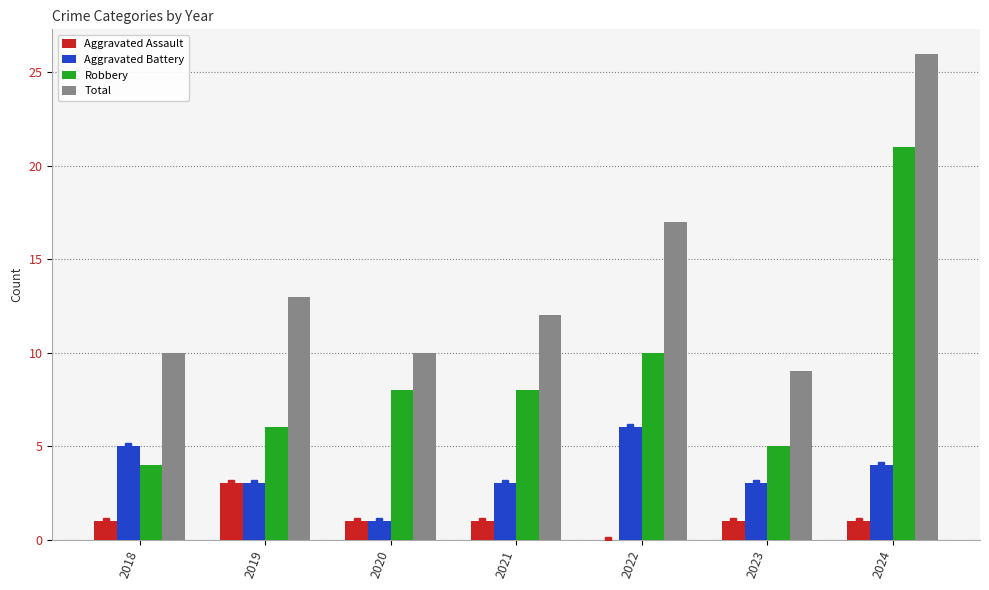

Reading left to right, what are all the values shown in this chart?

Aggravated Assault: 1	3	1	1	0	1	1
Aggravated Battery: 5	3	1	3	6	3	4
Robbery: 4	6	8	8	10	5	21
Total: 10	13	10	12	17	9	26